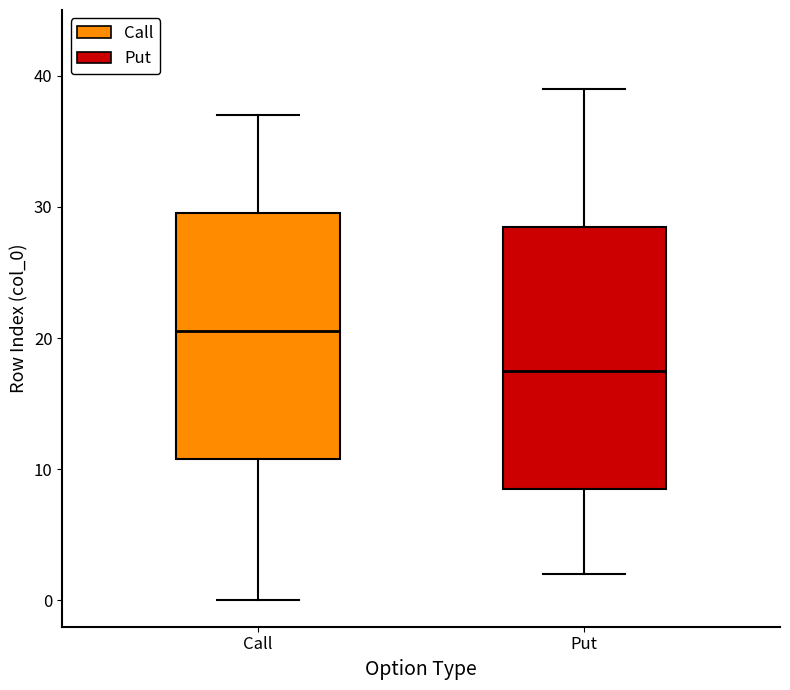

Reading left to right, transcribe this box plot: for each box, give where its median line is, the range the box spans, and where its two whiskers end, as read against the y-axis. The values are not printed on the chart, so give them approximately, as read against the axis.

Call: median 21, box 11 to 30, whiskers 0 to 37
Put: median 18, box 9 to 29, whiskers 2 to 39